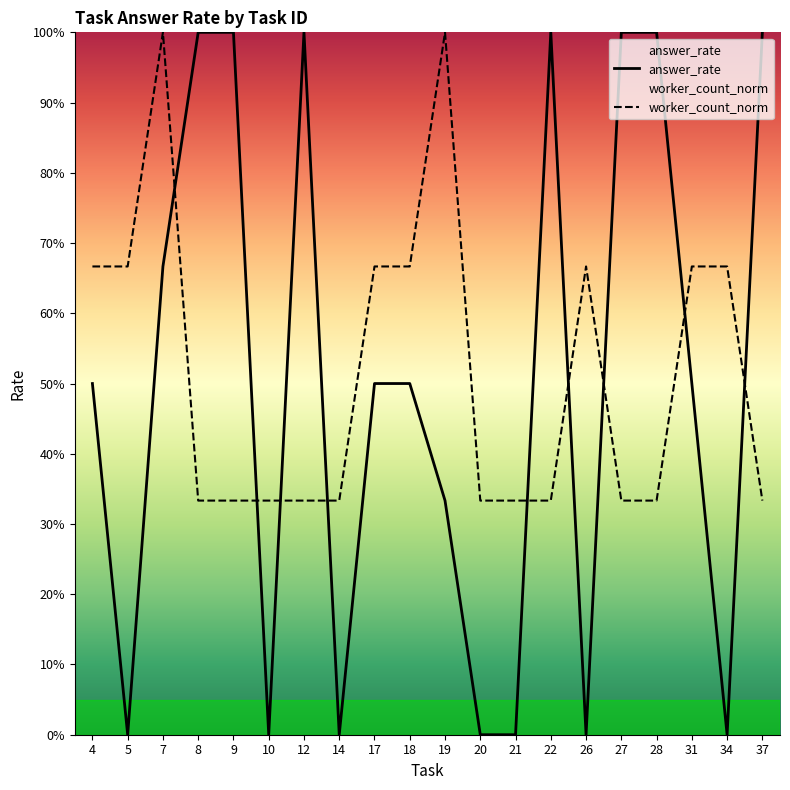

How many intersections are there between answer_rate and worker_count_norm?

9